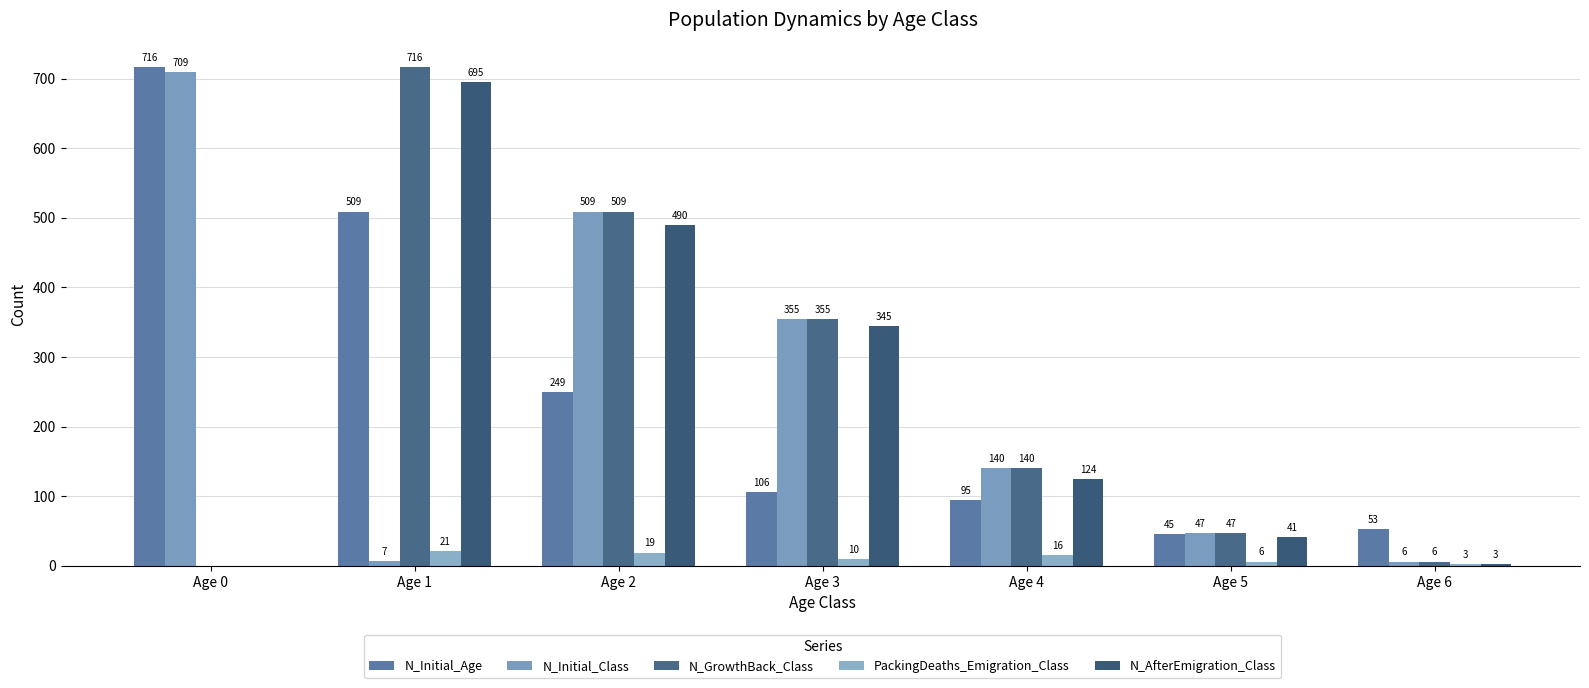

Which category has the lowest value across all series?

Age 0